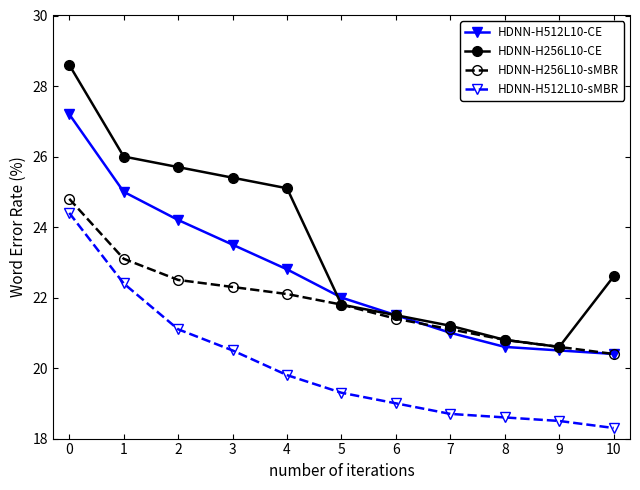

At which label is HDNN-H256L10-CE closest to 24?

4